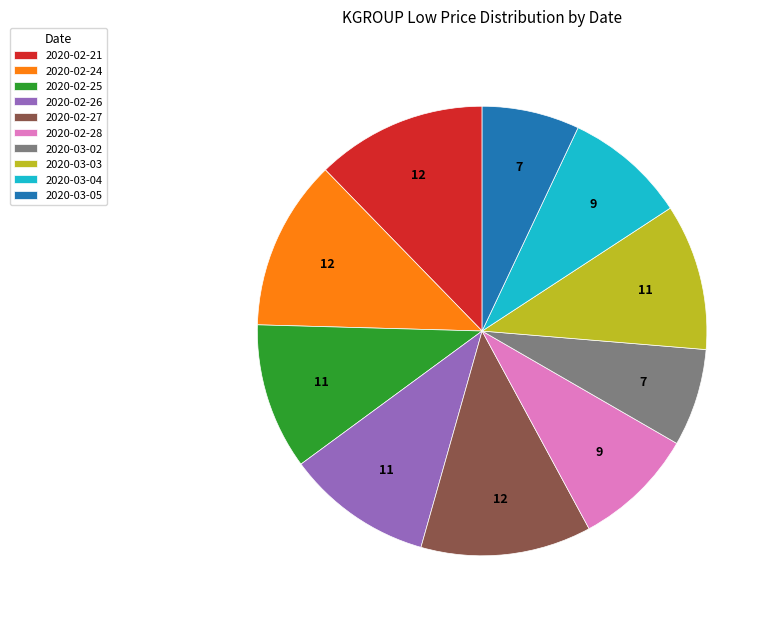

Is it true that 2020-02-26 is 1% of the pie?

False